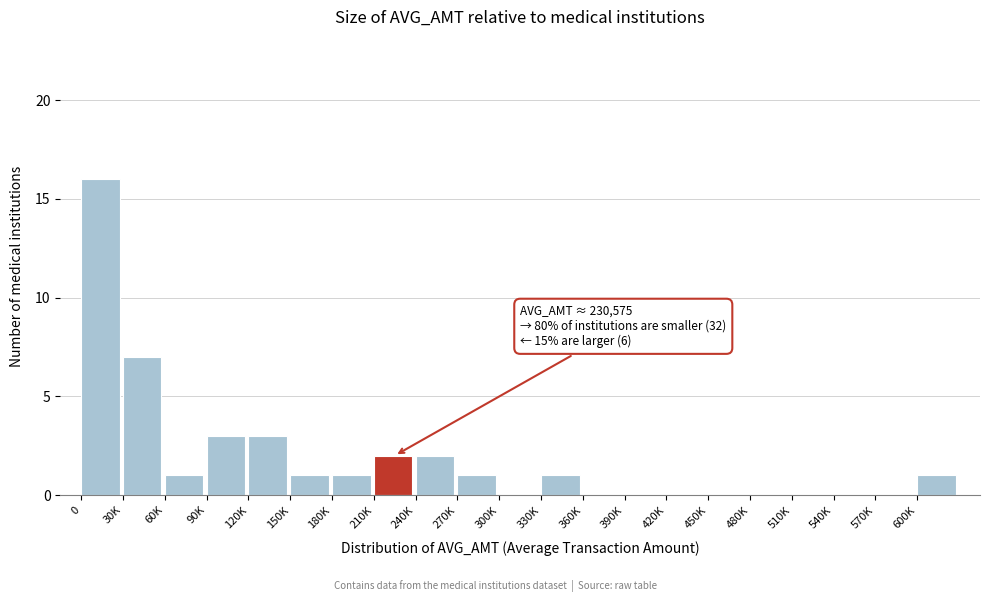

Reading left to right, list all the values displayed in this chart.

0=16	30K=7	60K=1	90K=3	120K=3	150K=1	180K=1	210K=2	240K=2	270K=1	300K=0	330K=1	360K=0	390K=0	420K=0	450K=0	480K=0	510K=0	540K=0	570K=0	600K=1